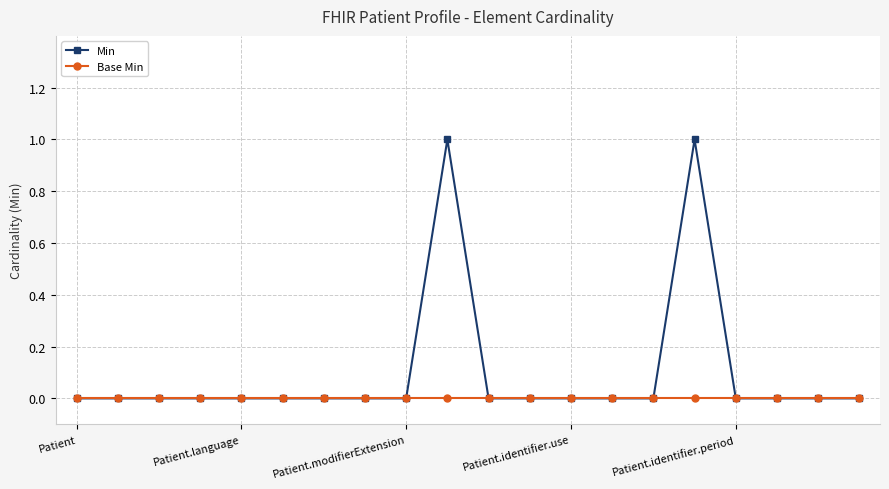

Which series has the largest total across all categories?

Min